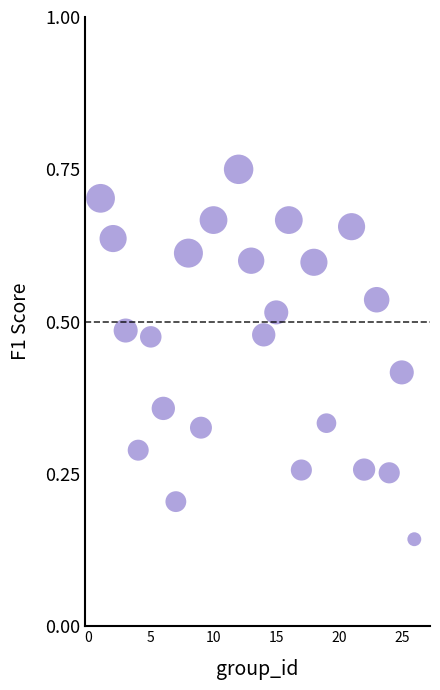

What is the range of X values (max minus min)?

25.0